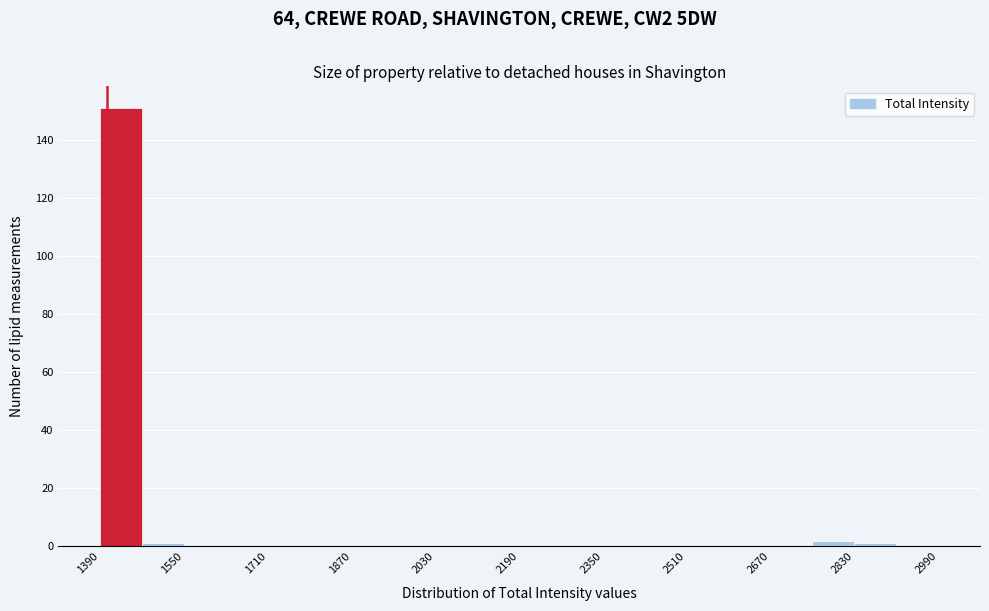

Reading left to right, transcribe this chart: for each bar, give the range it covers on the x-axis and its height. Neither the bar edges nor the heights are printed on the chart, so give them approximately, as read against the axes.

1390 to 1470: 152
1470 to 1550: under 2
1550 to 1630: 0
1630 to 1710: 0
1710 to 1790: 0
1790 to 1870: 0
1870 to 1950: 0
1950 to 2030: 0
2030 to 2110: 0
2110 to 2190: 0
2190 to 2270: 0
2270 to 2350: 0
2350 to 2430: 0
2430 to 2510: 0
2510 to 2590: 0
2590 to 2670: 0
2670 to 2750: 0
2750 to 2830: 2
2830 to 2910: under 2
2910 to 2990: 0